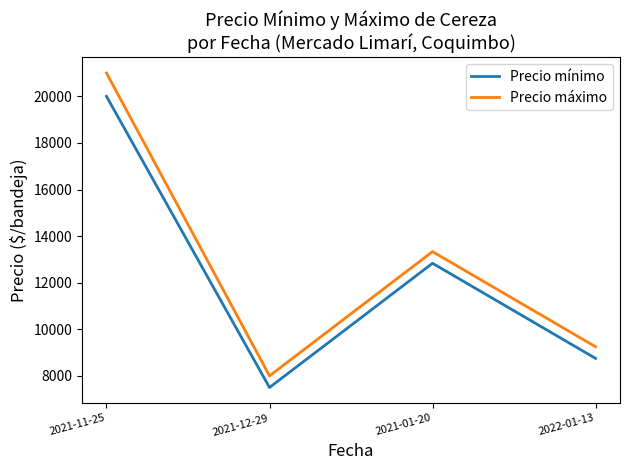

The Precio mínimo series shows 8750.0 at 2022-01-13. True or false?

True